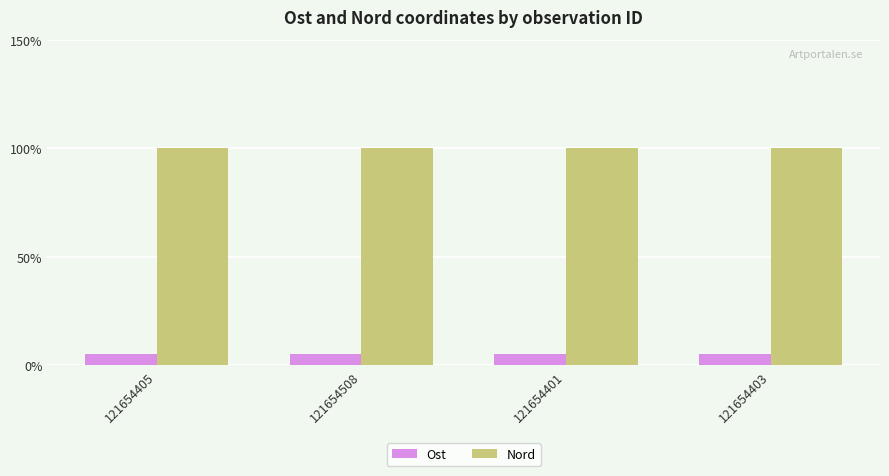

Reading left to right, list all the values displayed in this chart.

Ost: 121654405=5.0	121654508=5.0	121654401=5.0	121654403=5.0
Nord: 121654405=100.0	121654508=100.0	121654401=100.0	121654403=100.0